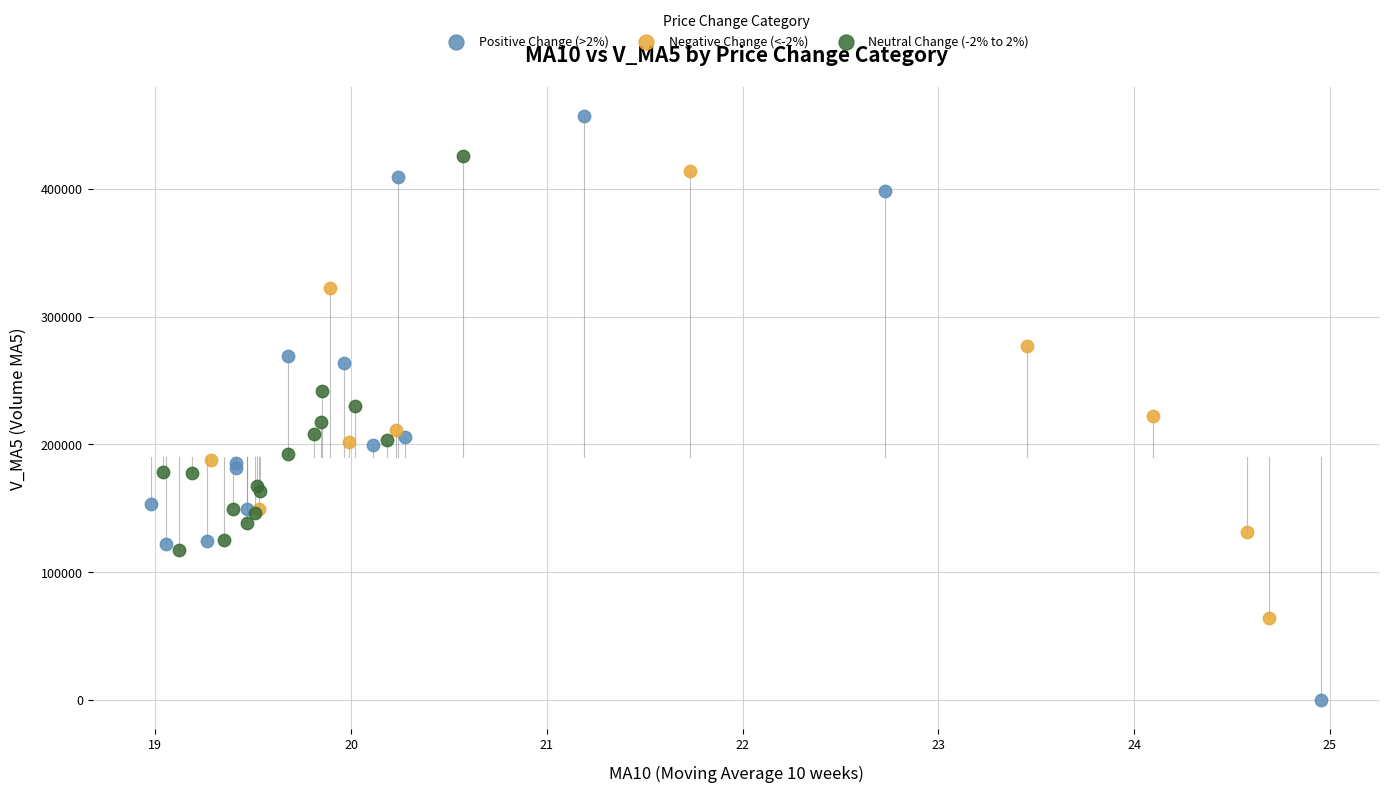

Which series contains the highest Y value?

Positive Change (>2%)